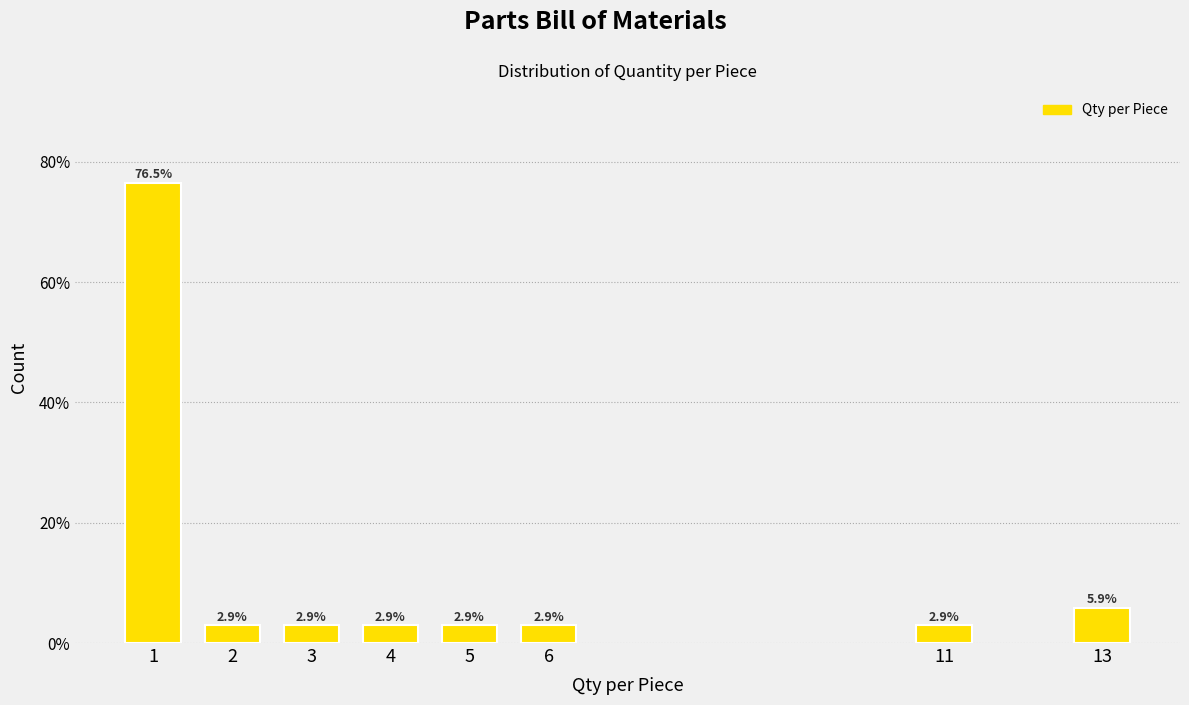

Reading right to left, transcribe all the data shown in this chart.

5.9	2.9	2.9	2.9	2.9	2.9	2.9	76.5